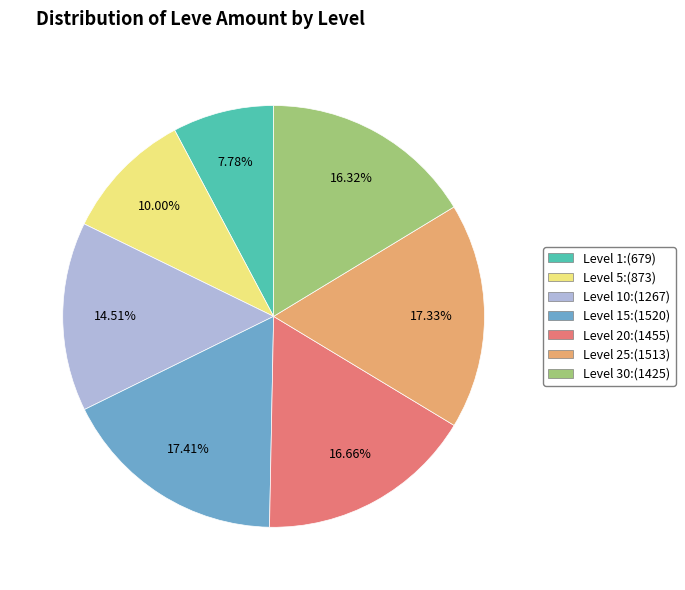

Is there any slice that represents more than half of the pie?

No